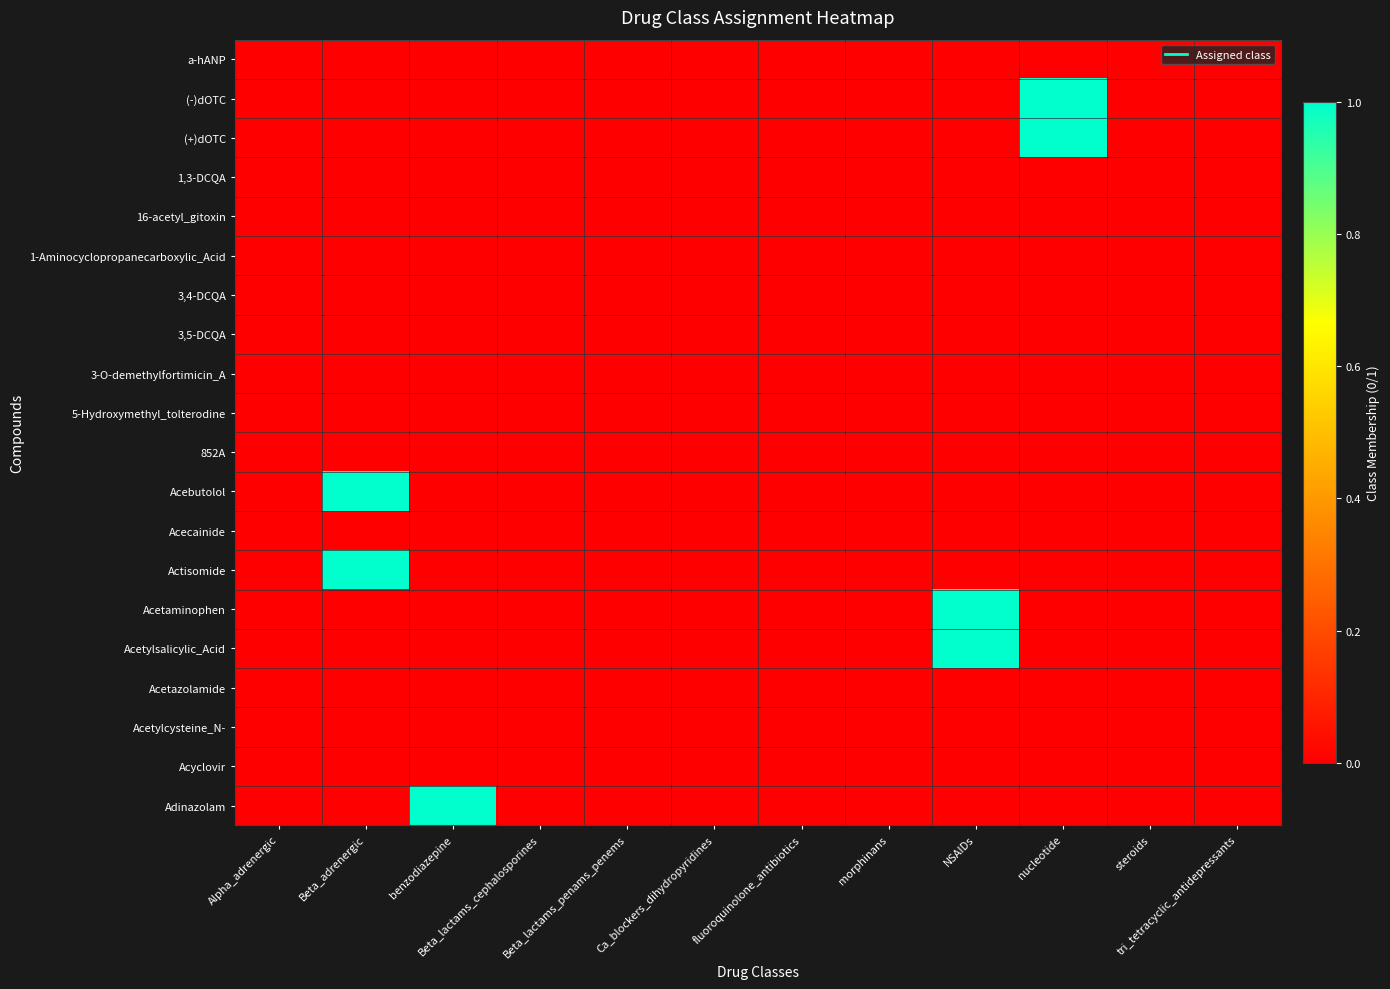

Between Beta_lactams_penams_penems and nucleotide, which is larger?

Beta_lactams_penams_penems